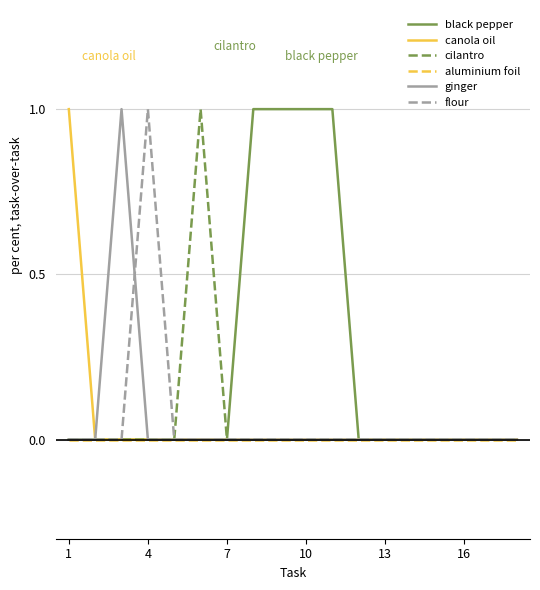

Which series has the largest total across all categories?

black pepper